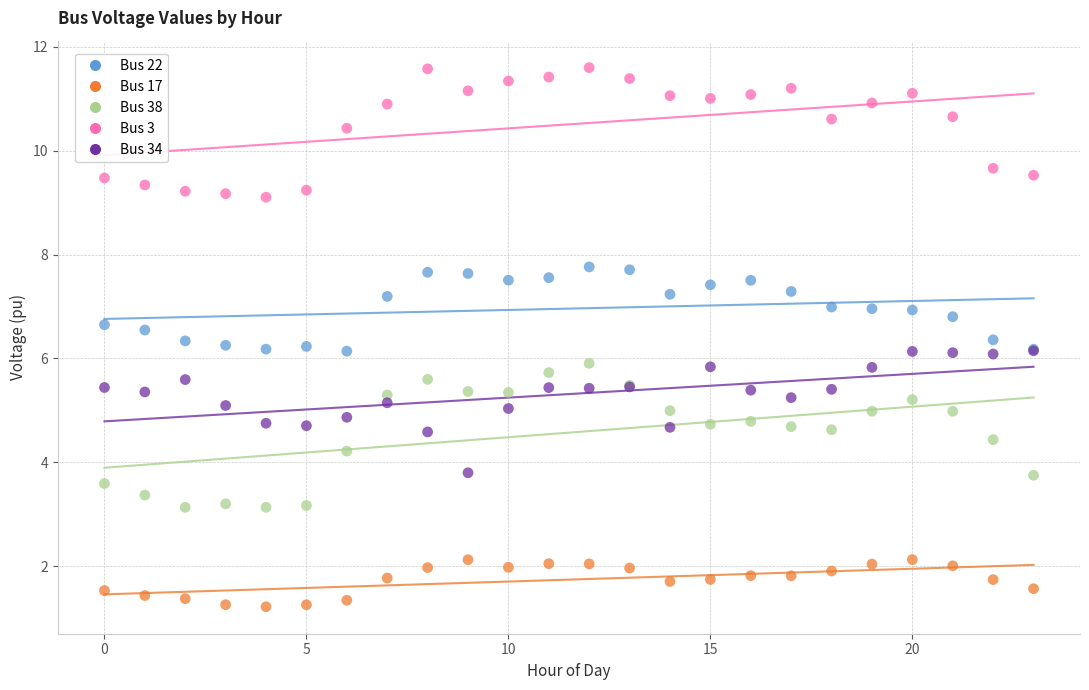

What are all the series names shown in the legend?

Bus 22, Bus 17, Bus 38, Bus 3, Bus 34